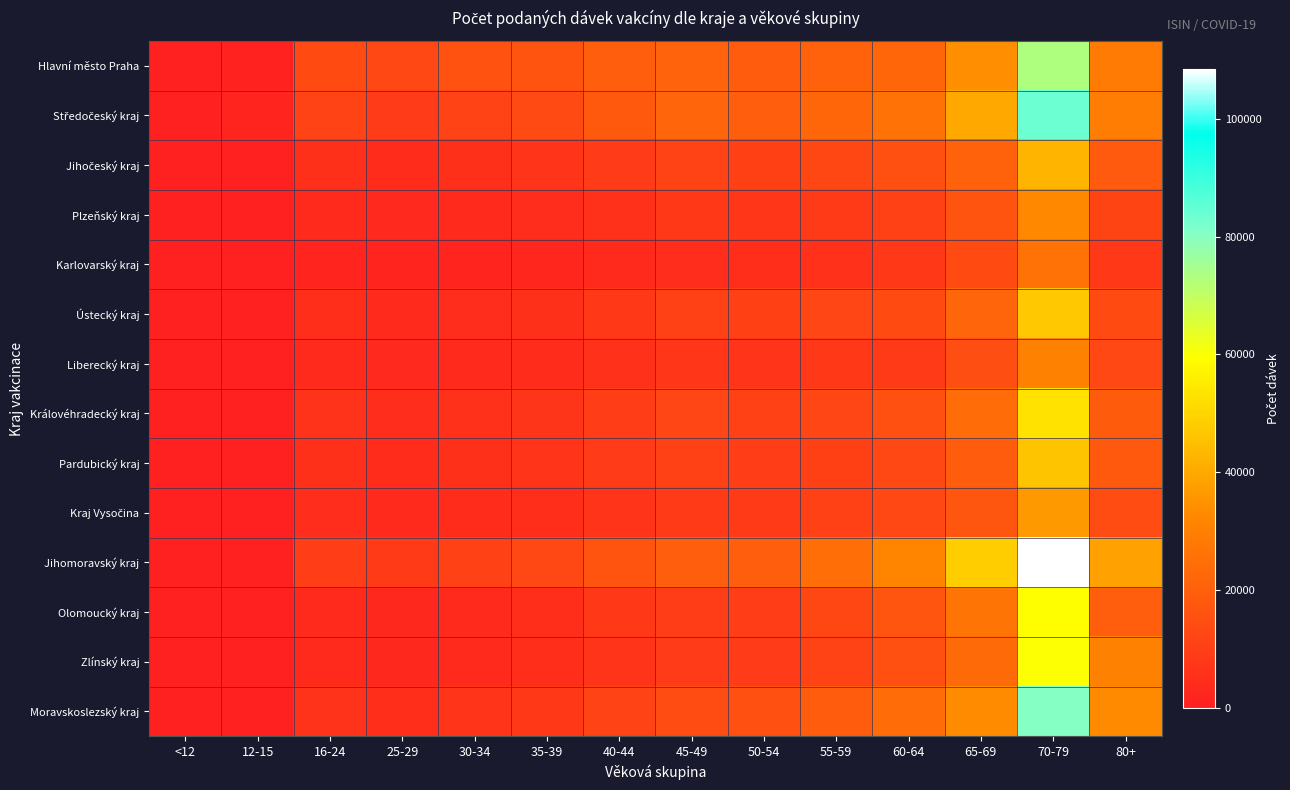

Which label corresponds to the smallest value in the chart?

<12